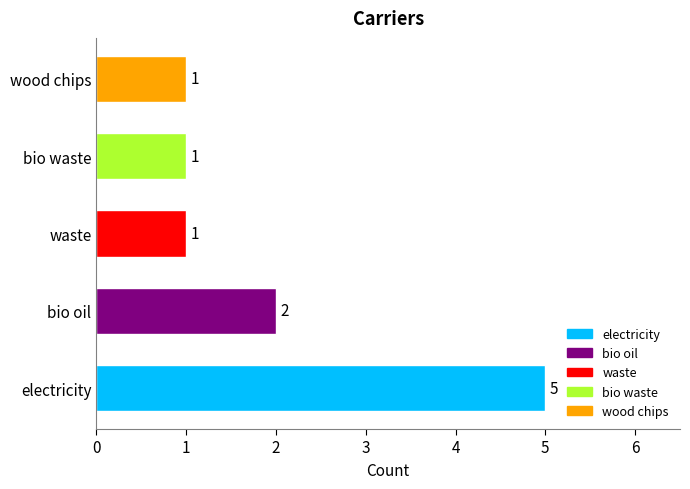

How many bars are there in total?

5